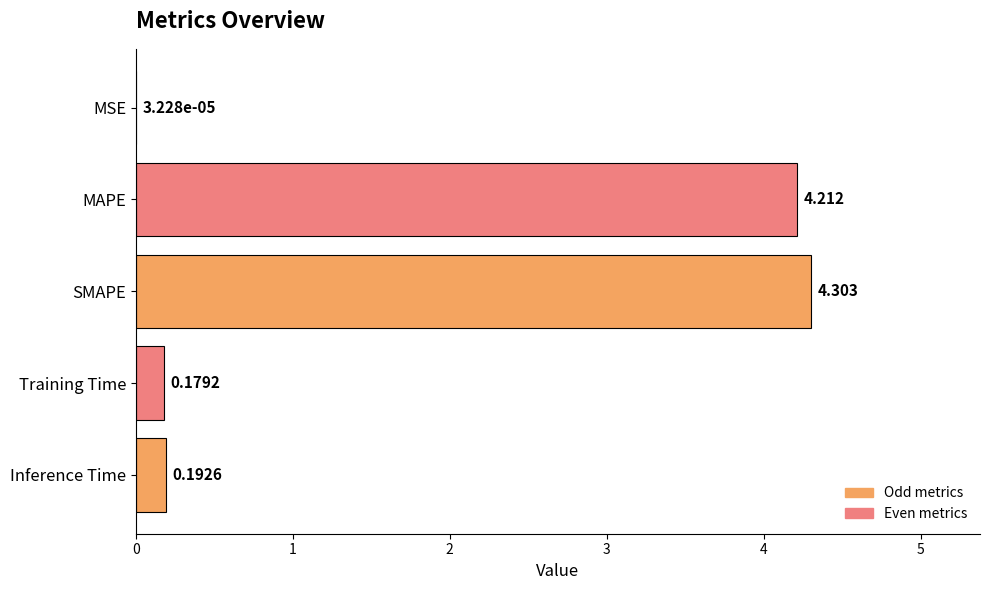

What is the sum of all values?

8.9